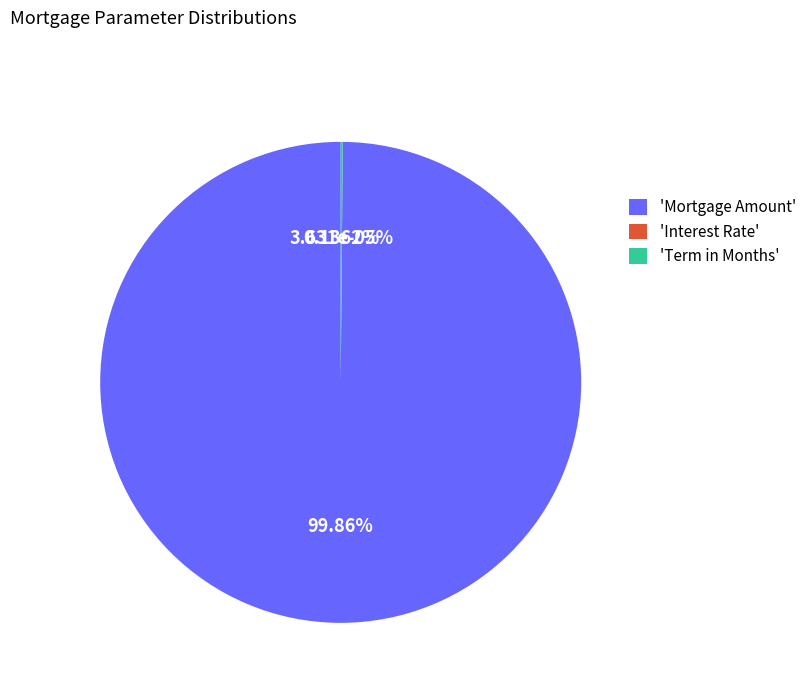

True or false: Mortgage Amount: accounts for 100% of the total.

True